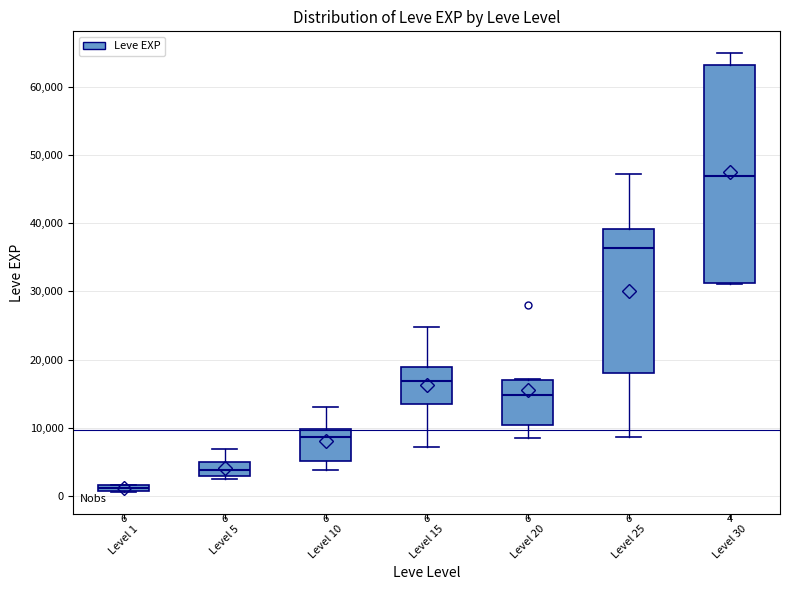

Which box's median line is the lowest?

Level 1